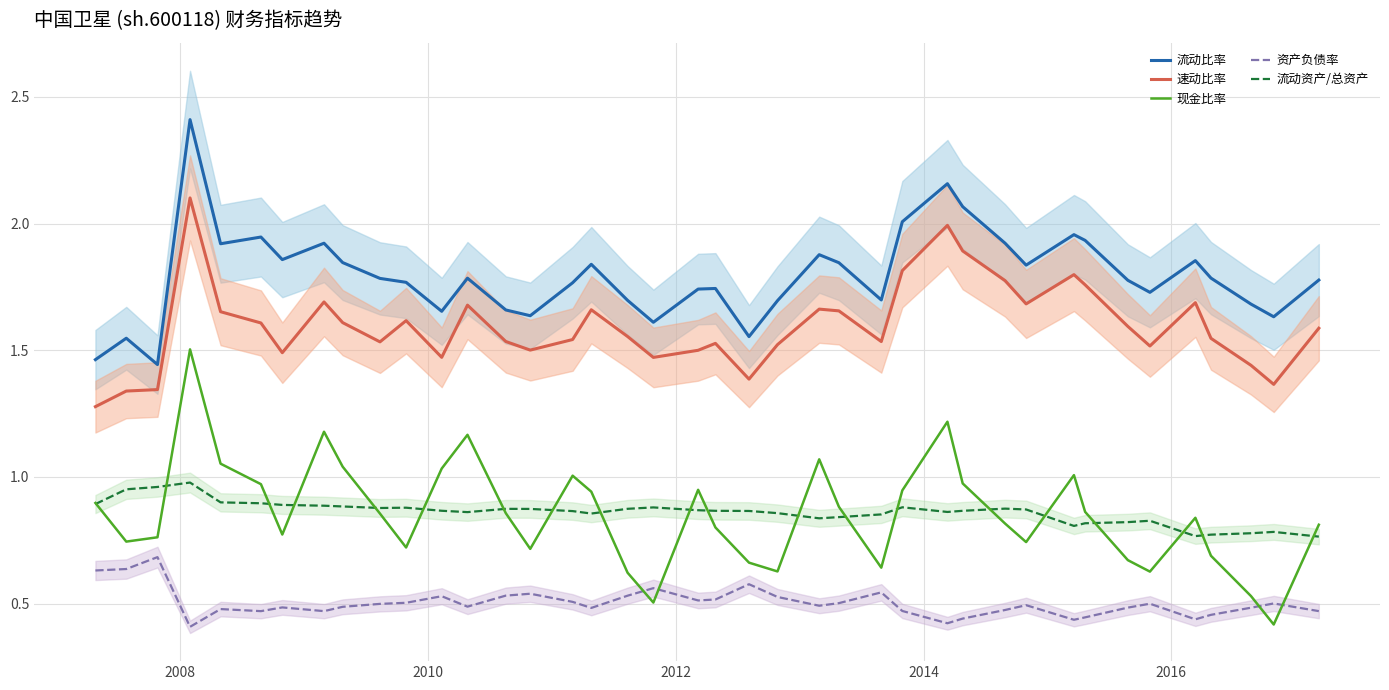

True or false: 流动比率 and 资产负债率 cross at least once.

False